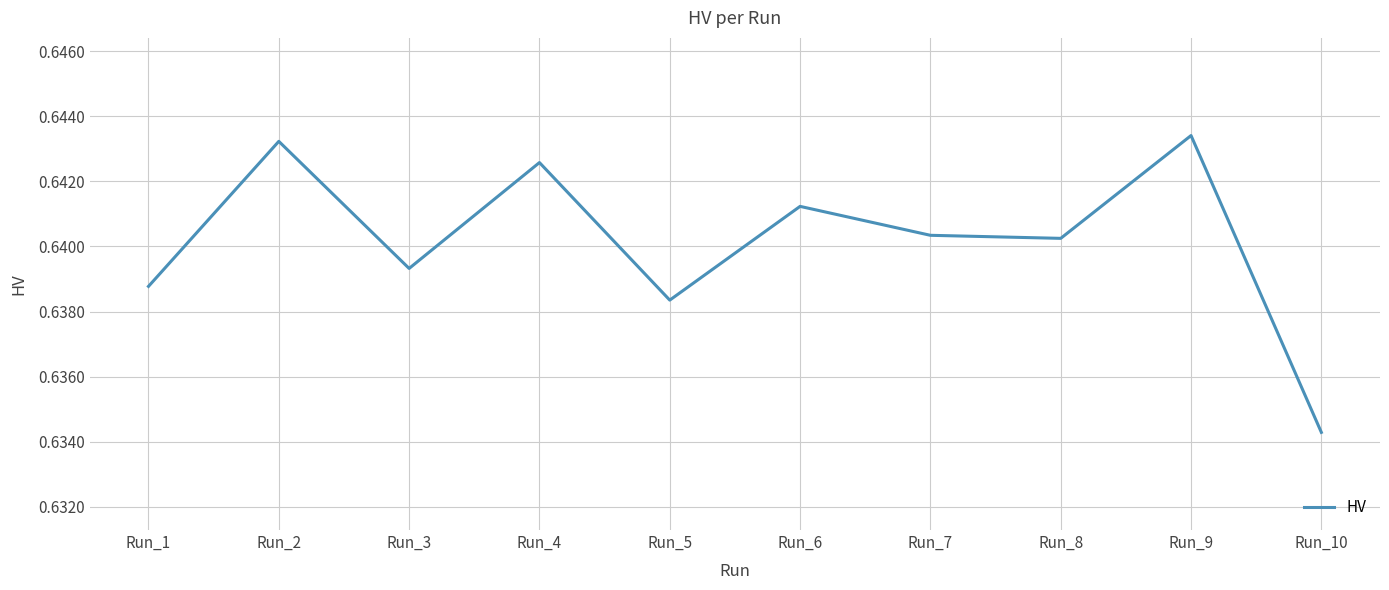

Between Run_5 and Run_7, which is larger?

Run_7